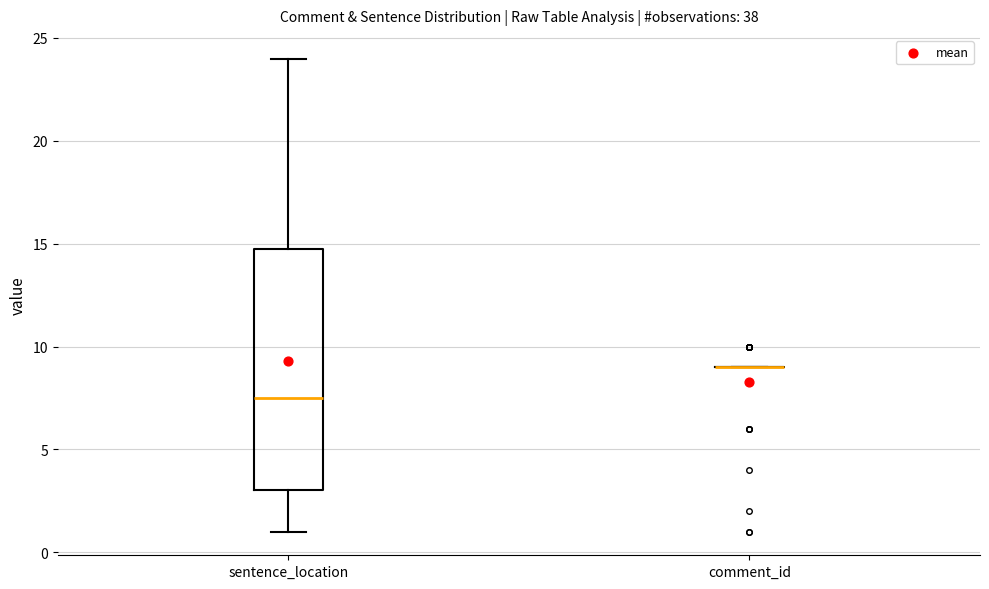

Where is the upper edge of the box for sentence_location on the y-axis? The values are not printed on the chart, so give them approximately, as read against the axis.

15.0